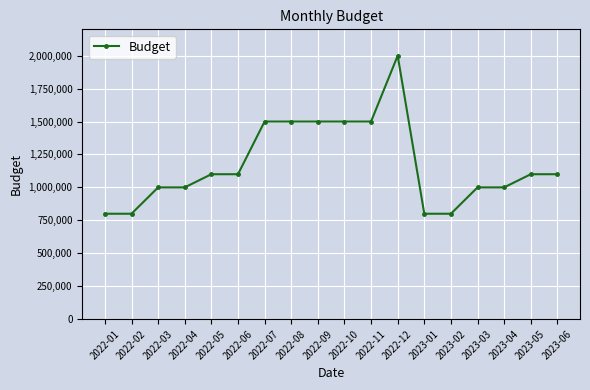

The chart shows a value of 2077340 at 2022-09. True or false?

False